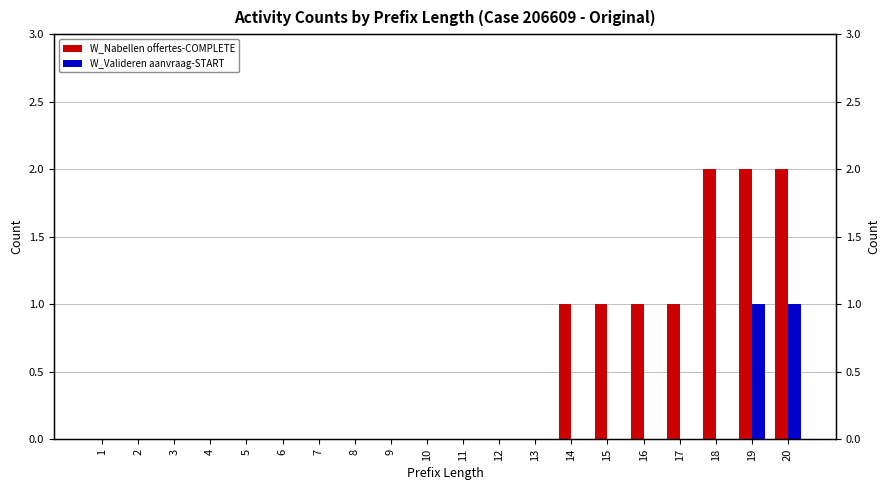

True or false: W_Nabellen offertes-COMPLETE has a value of 0 at 15.

False